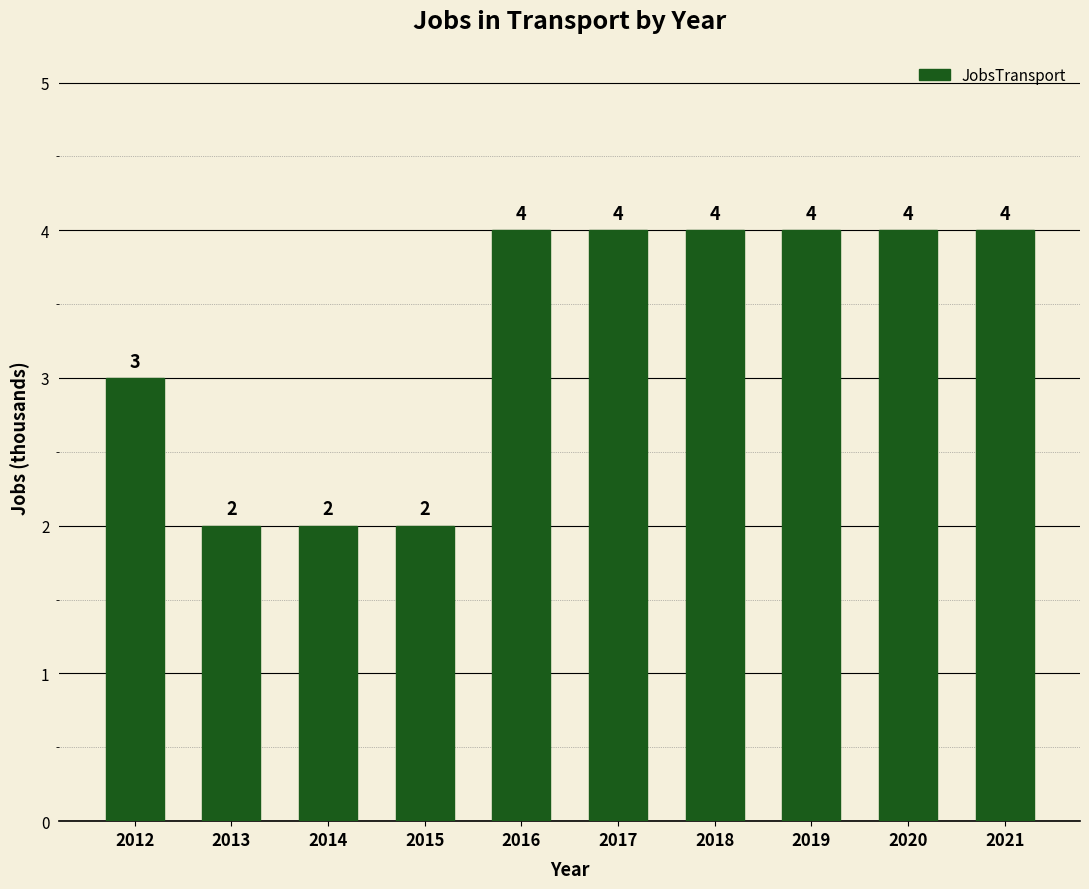

What is the greatest value displayed?

4